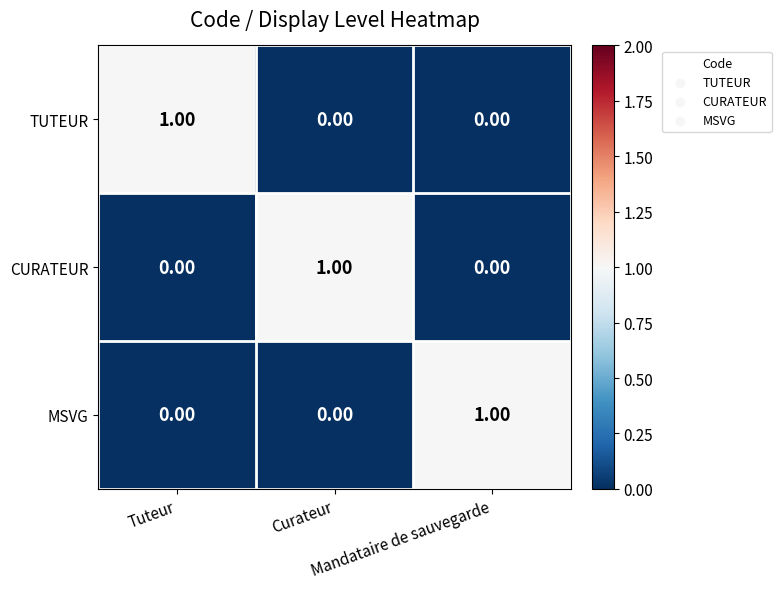

At how many categories does at least one series exceed 0?

3